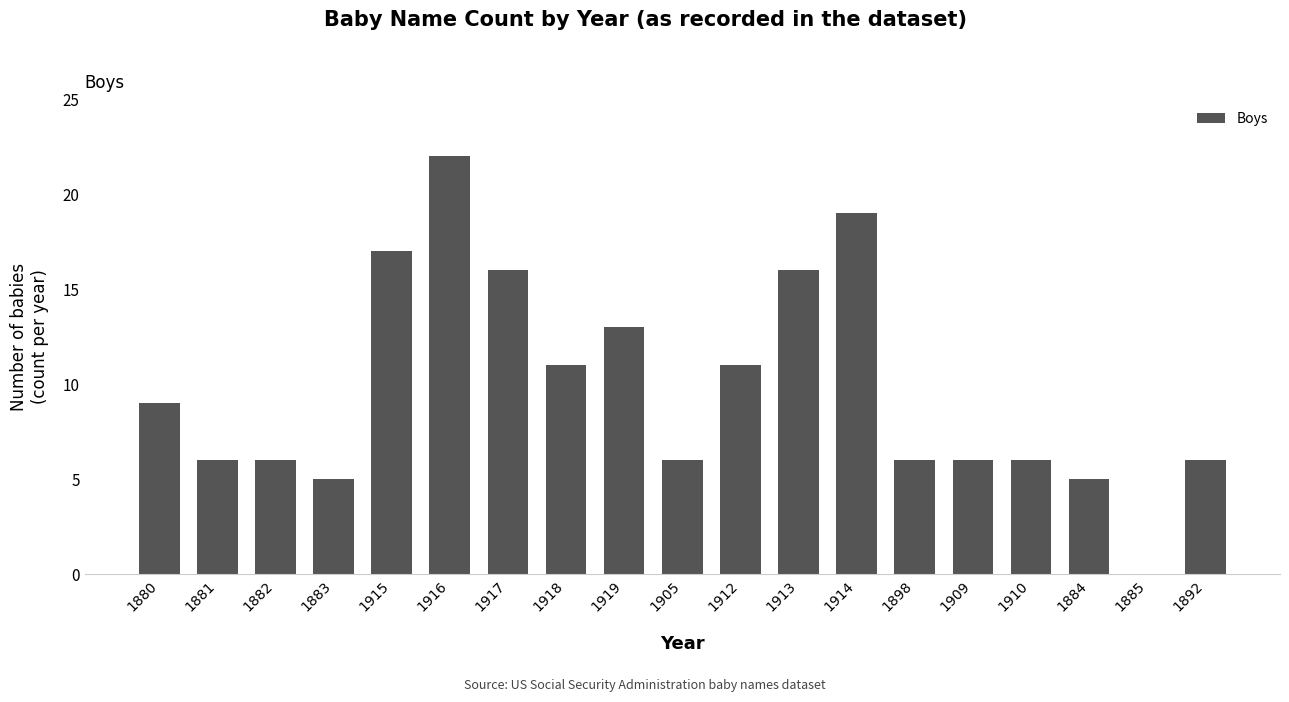

What is the maximum value shown in the chart?

22